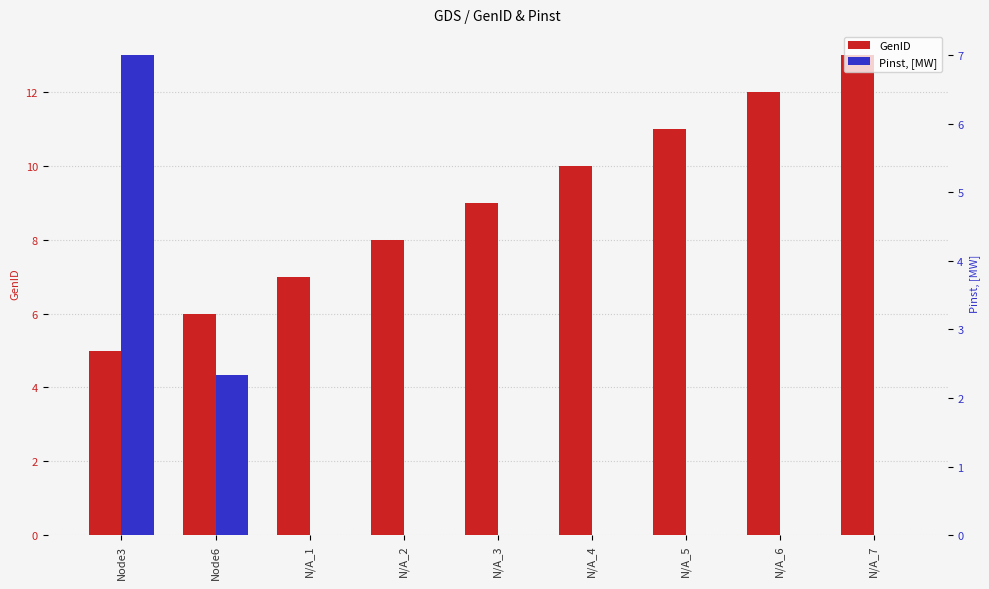

Reading left to right, what are all the values shown in this chart?

GenID: 5.0	6.0	7.0	8.0	9.0	10.0	11.0	12.0	13.0
Pinst, [MW]: 7.0	2.3	0.0	0.0	0.0	0.0	0.0	0.0	0.0